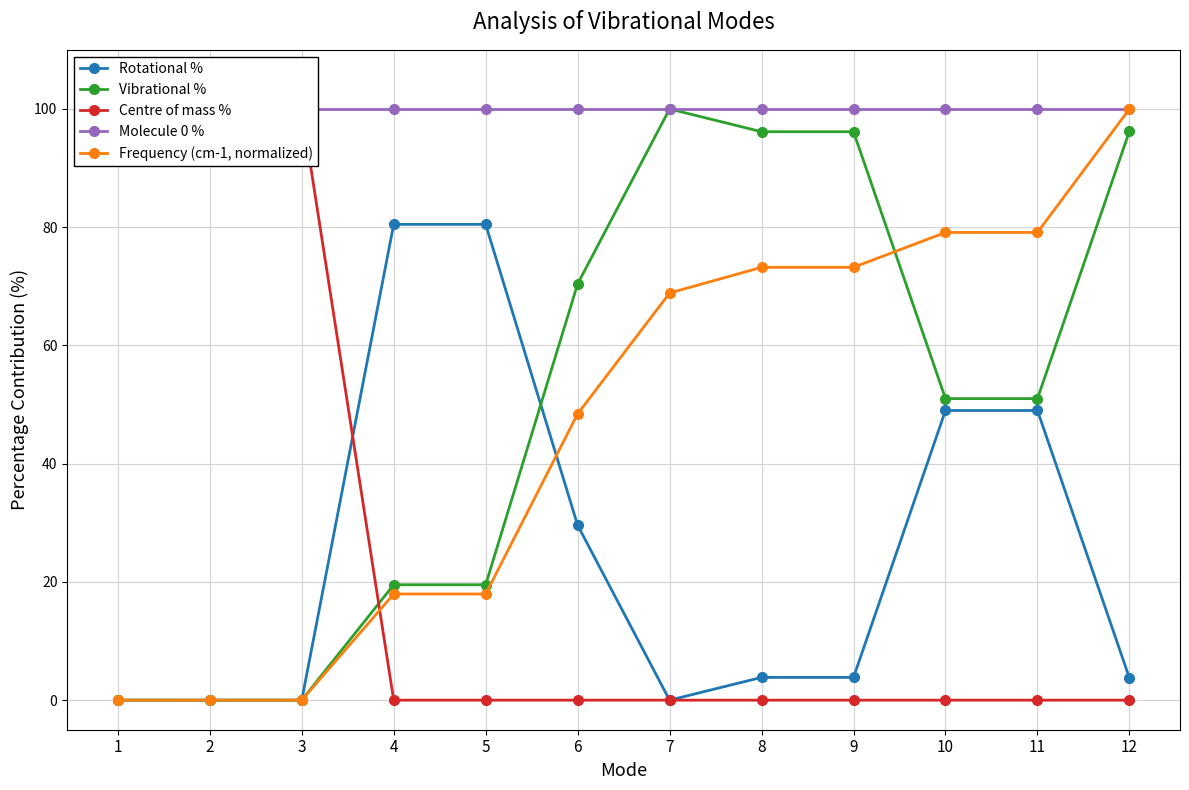

What is the sum of all Vibrational % values?

600.0